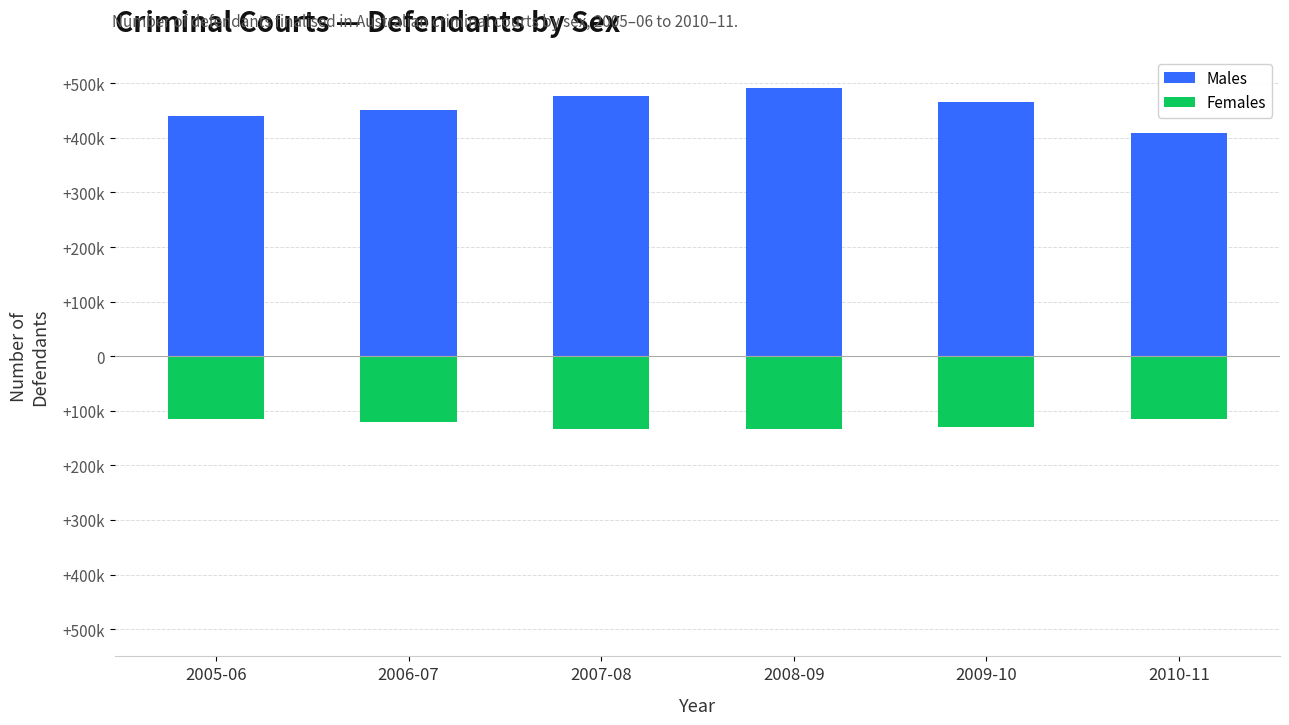

Read the Females value at 2005-06.

-115928